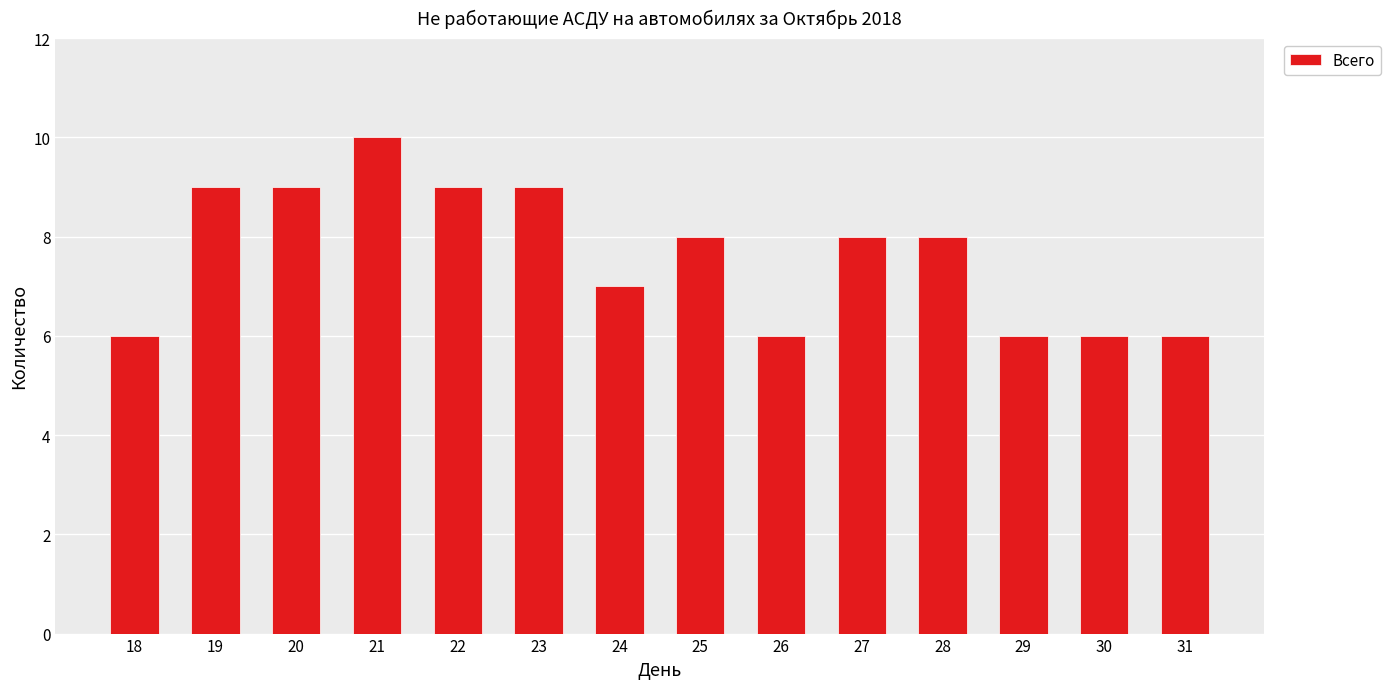

How many bars are there in total?

14